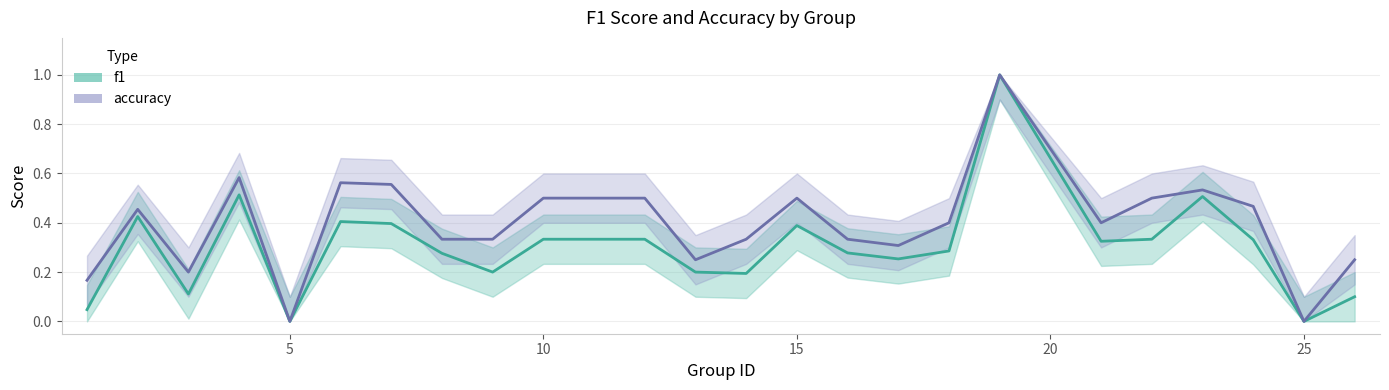

True or false: f1 and accuracy cross at least once.

False